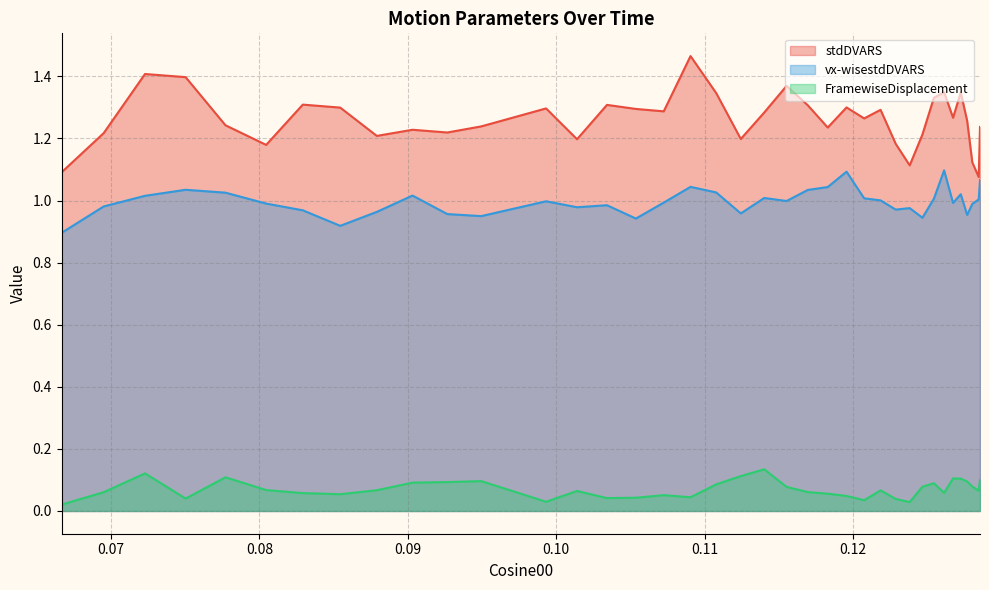

What is the difference between the stdDVARS values at 36 and 19?

0.1